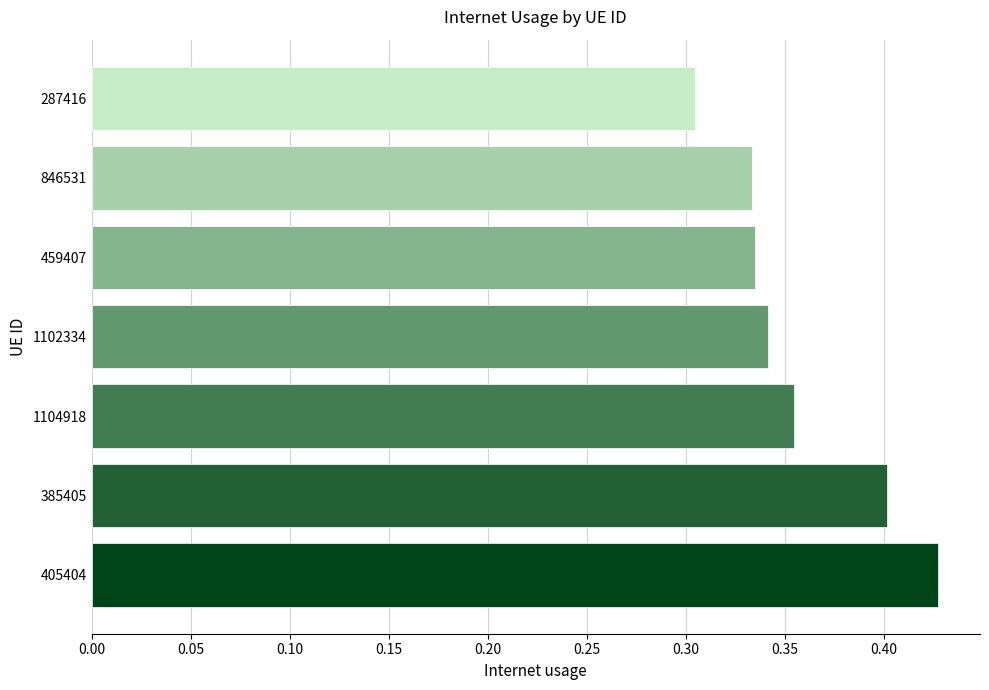

What is the sum of all values?

2.5